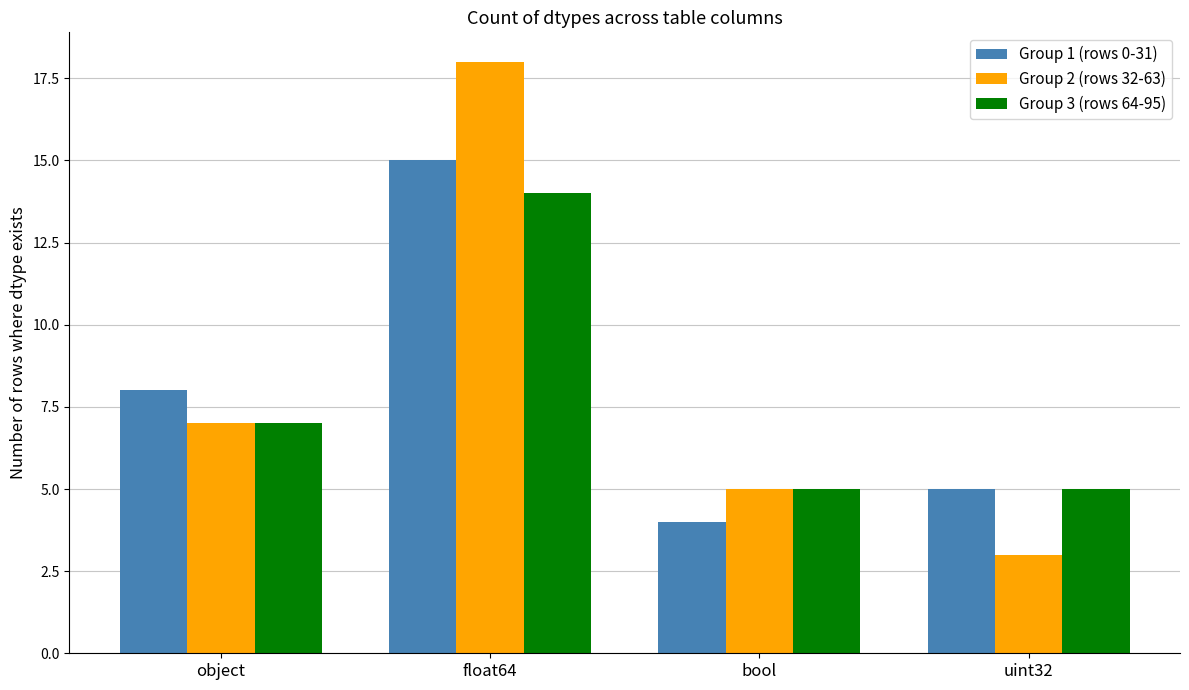

Reading left to right, extract all data points from this chart.

Group 1 (rows 0-31): object=8	float64=15	bool=4	uint32=5
Group 2 (rows 32-63): object=7	float64=18	bool=5	uint32=3
Group 3 (rows 64-95): object=7	float64=14	bool=5	uint32=5